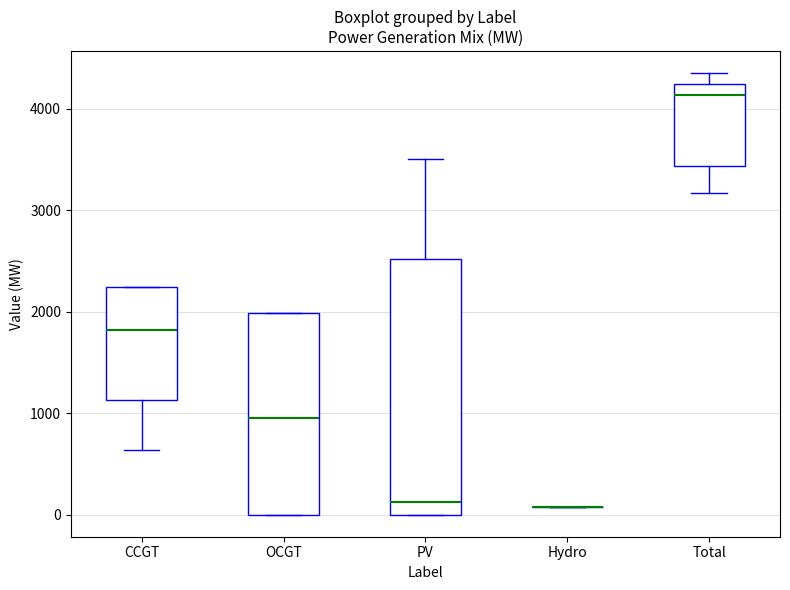

Where is the upper edge of the box for PV on the y-axis? The values are not printed on the chart, so give them approximately, as read against the axis.

2500